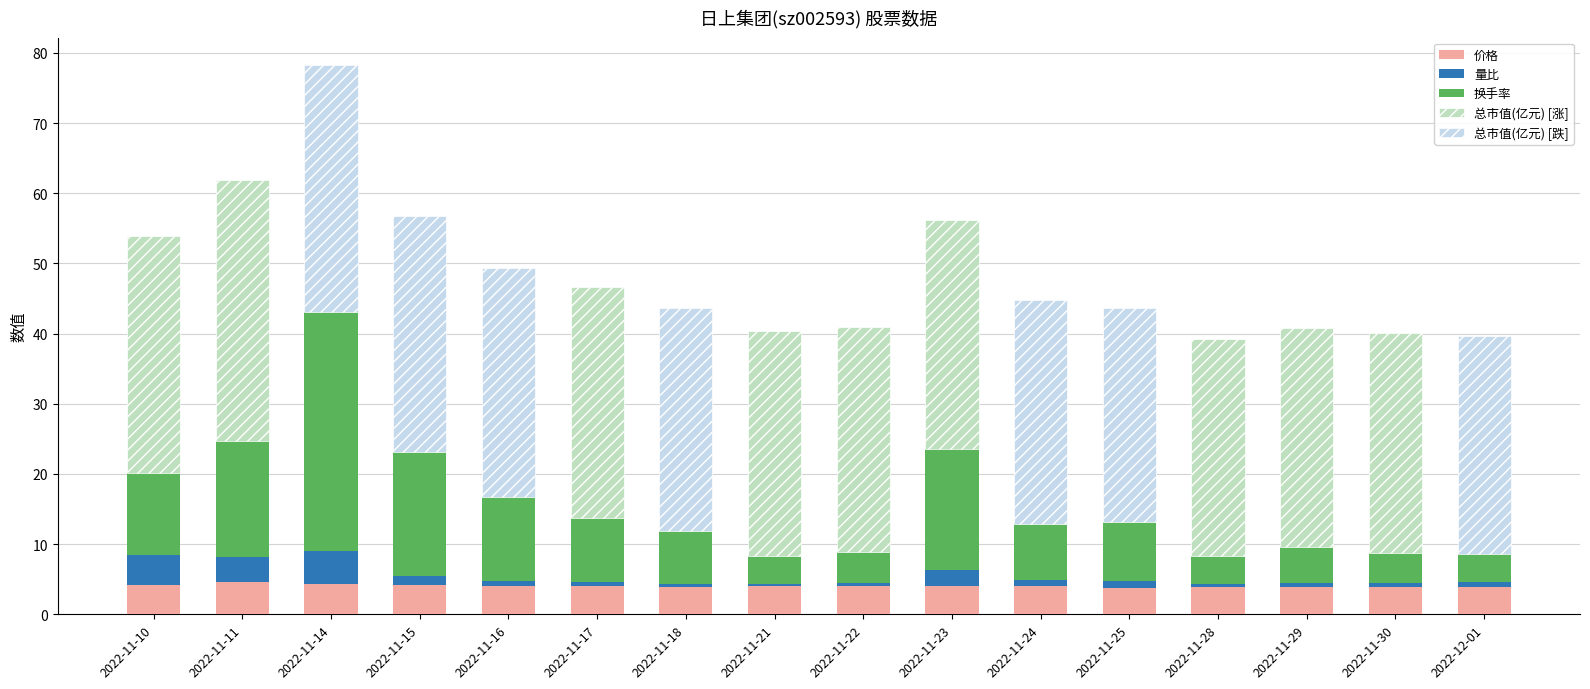

What is the average value of the 换手率 series?

10.5